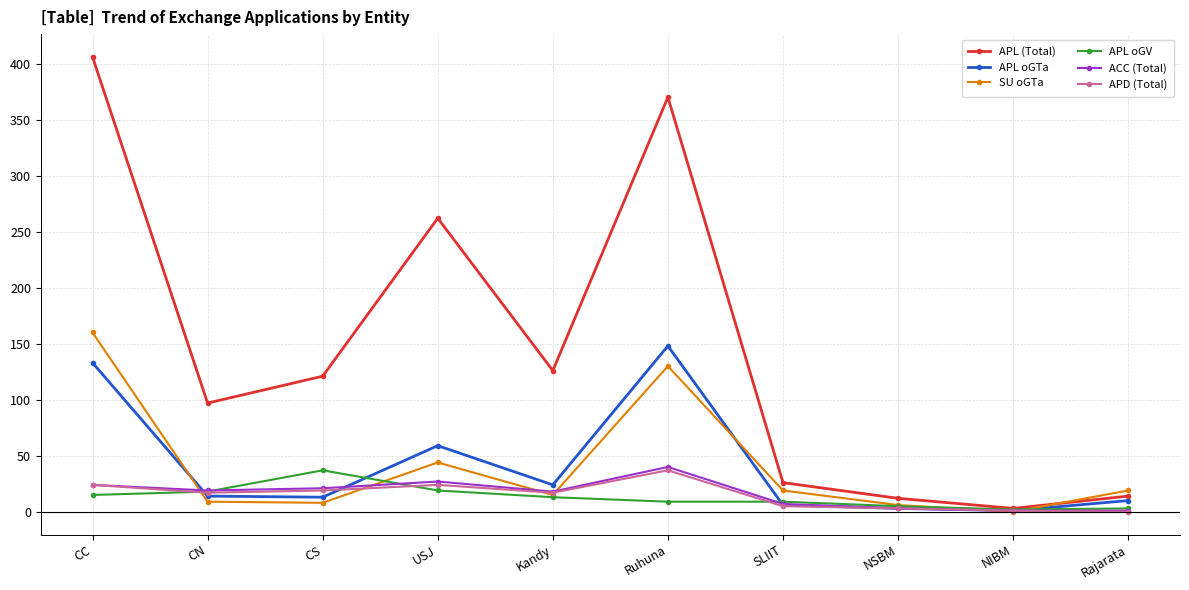

What are all the series names shown in the legend?

APL (Total), APL oGTa, SU oGTa, APL oGV, ACC (Total), APD (Total)